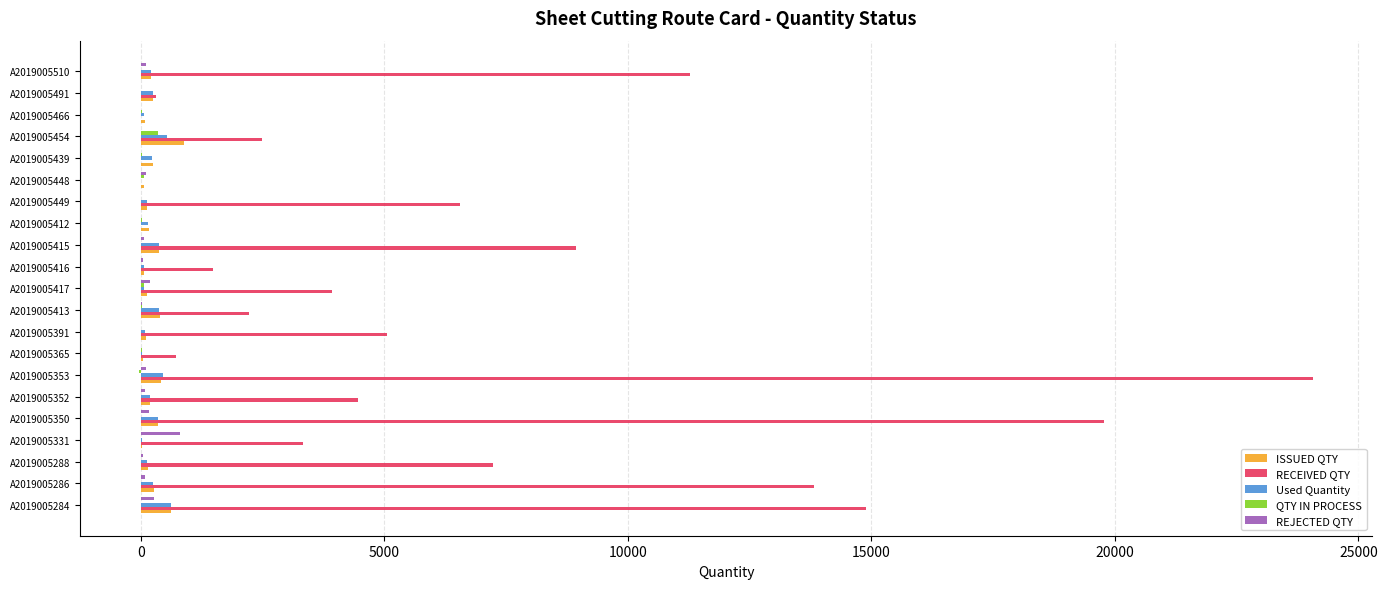

Is it true that ISSUED QTY equals 260.2 at A2019005286?

True